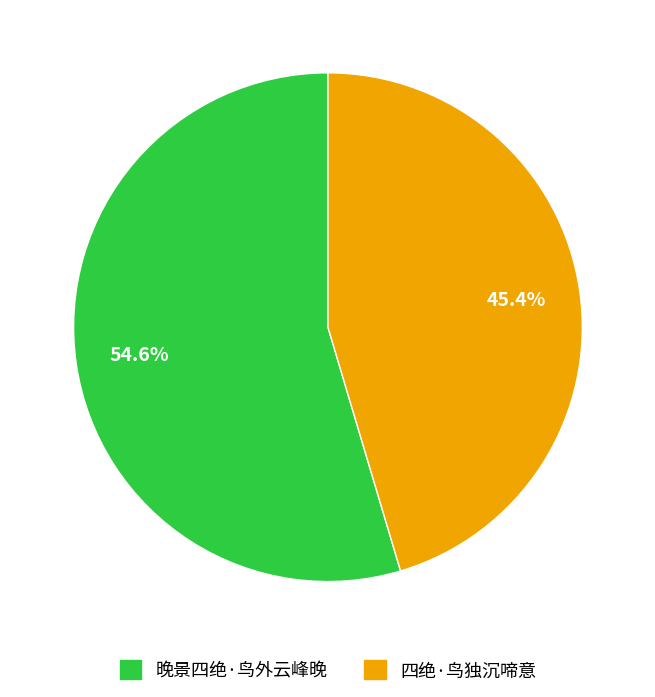

Which category accounts for the majority?

晚景四绝·鸟外云峰晚